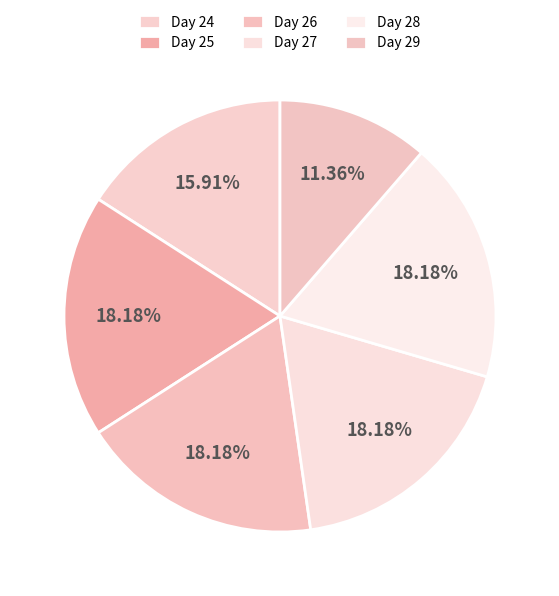

To the nearest percent, what percentage of the pie is Day 25?

18%